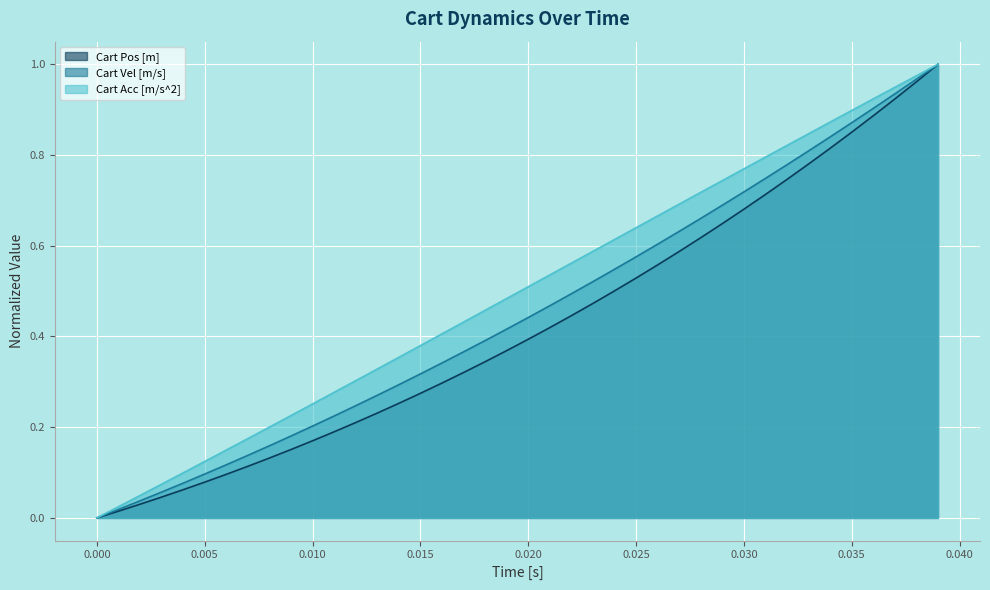

What is the value of the Cart Vel [m/s] point at the 32nd from the left?

0.7